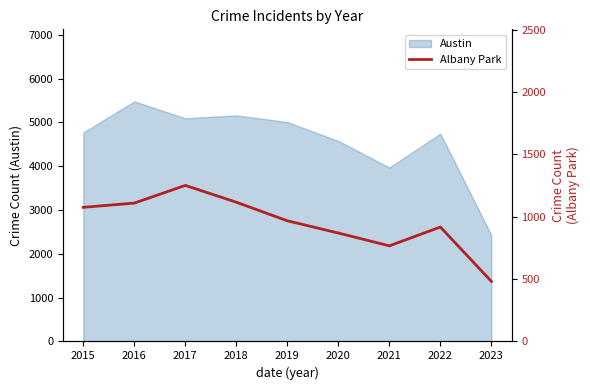

How many values are below 968?

4